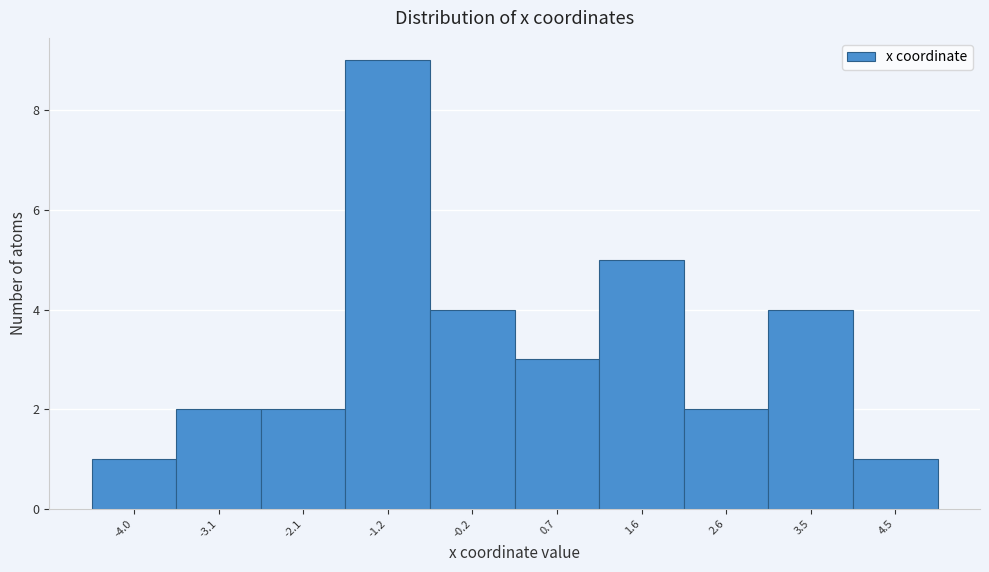

How tall is the bar that spans 0.2 to 1.2 on the x-axis? Neither the bar edges nor the heights are printed on the chart, so give them approximately, as read against the axes.

3